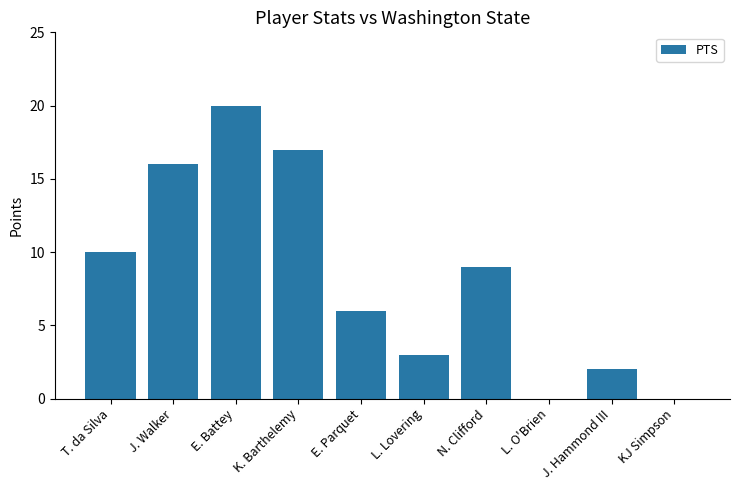

What is the sum of the values at KJ Simpson and E. Parquet?

6